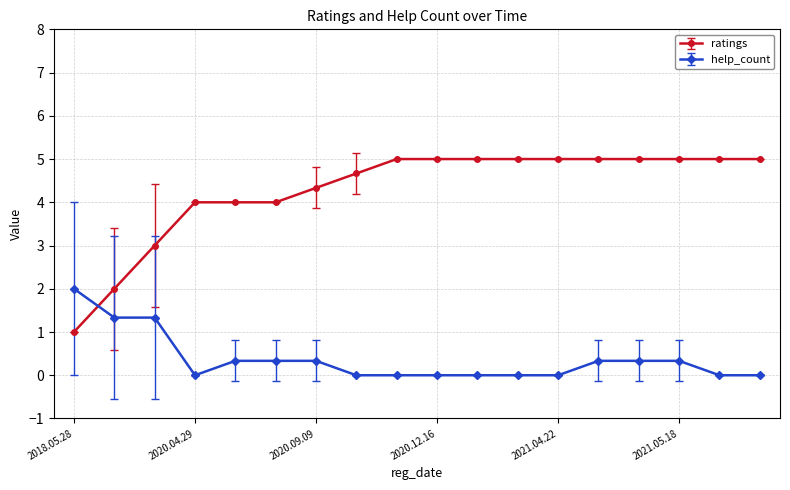

What is the maximum value shown in the chart?

5.0